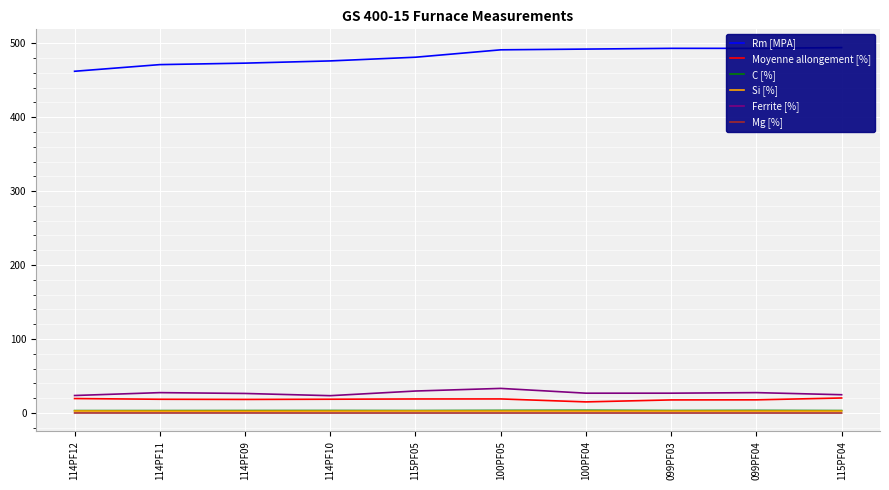

Which series has the largest range (max minus min)?

Rm [MPA]